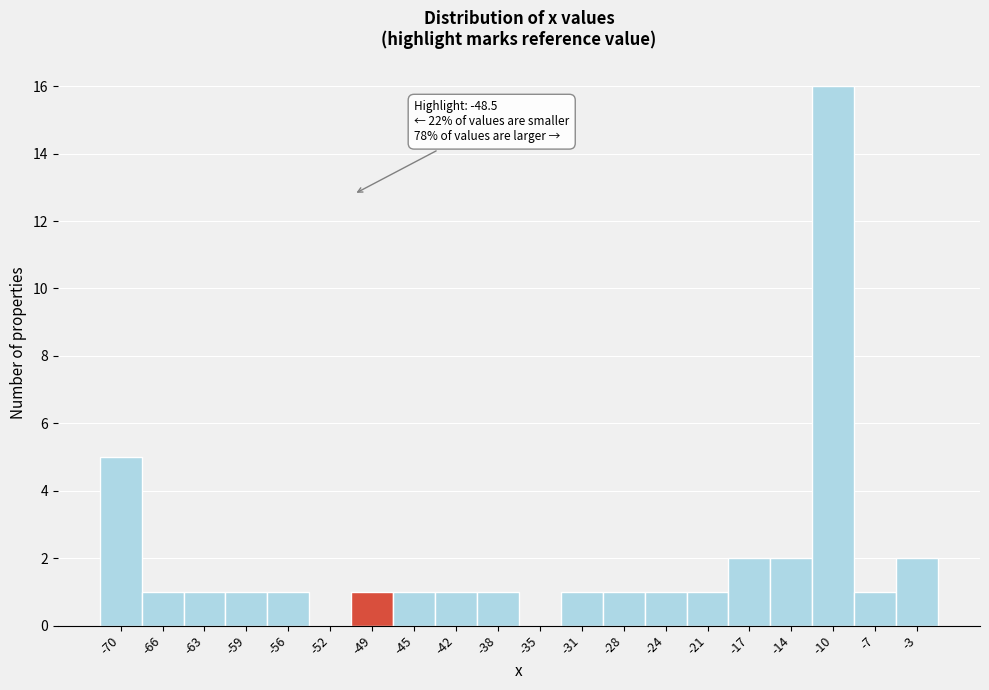

Reading left to right, list all the values displayed in this chart.

-70=5	-66=1	-63=1	-59=1	-56=1	-52=0	-49=1	-45=1	-42=1	-38=1	-35=0	-31=1	-28=1	-24=1	-21=1	-17=2	-14=2	-10=16	-7=1	-3=2